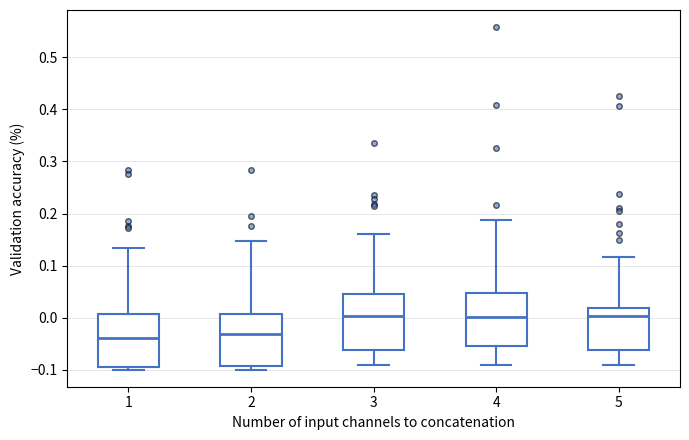

Reading left to right, transcribe this box plot: for each box, give where its median line is, the range the box spans, and where its two whiskers end, as read against the y-axis. The values are not printed on the chart, so give them approximately, as read against the axis.

1: median -0.04, box -0.09 to 0.01, whiskers -0.10 to 0.13
2: median -0.03, box -0.09 to 0.01, whiskers -0.10 to 0.15
3: median 0.00, box -0.06 to 0.05, whiskers -0.09 to 0.16
4: median 0.00, box -0.06 to 0.05, whiskers -0.09 to 0.19
5: median 0.00, box -0.06 to 0.02, whiskers -0.09 to 0.12